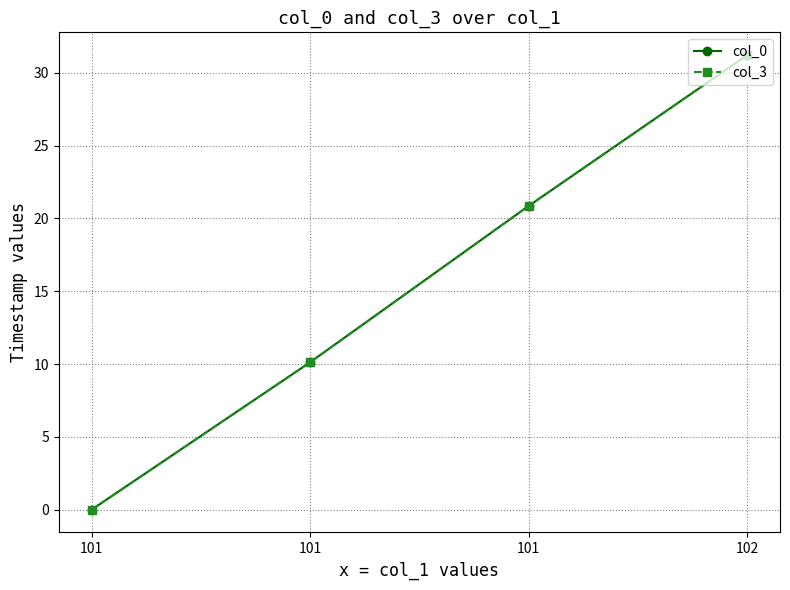

How many distinct data groups are displayed?

2